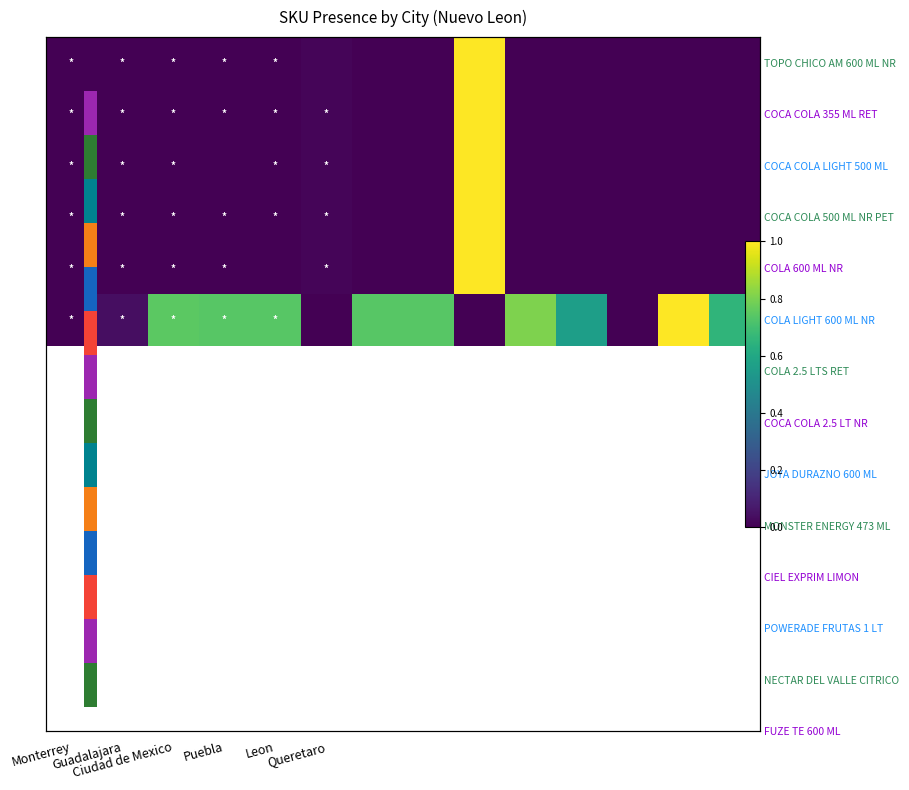

What is the spread (max minus min) of values at 7?

0.7